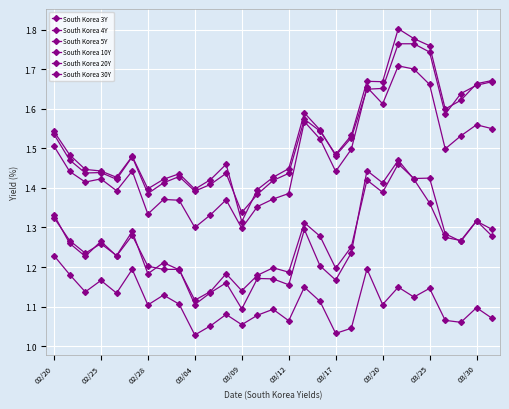

Which series has the widest spread of values?

South Korea 20Y